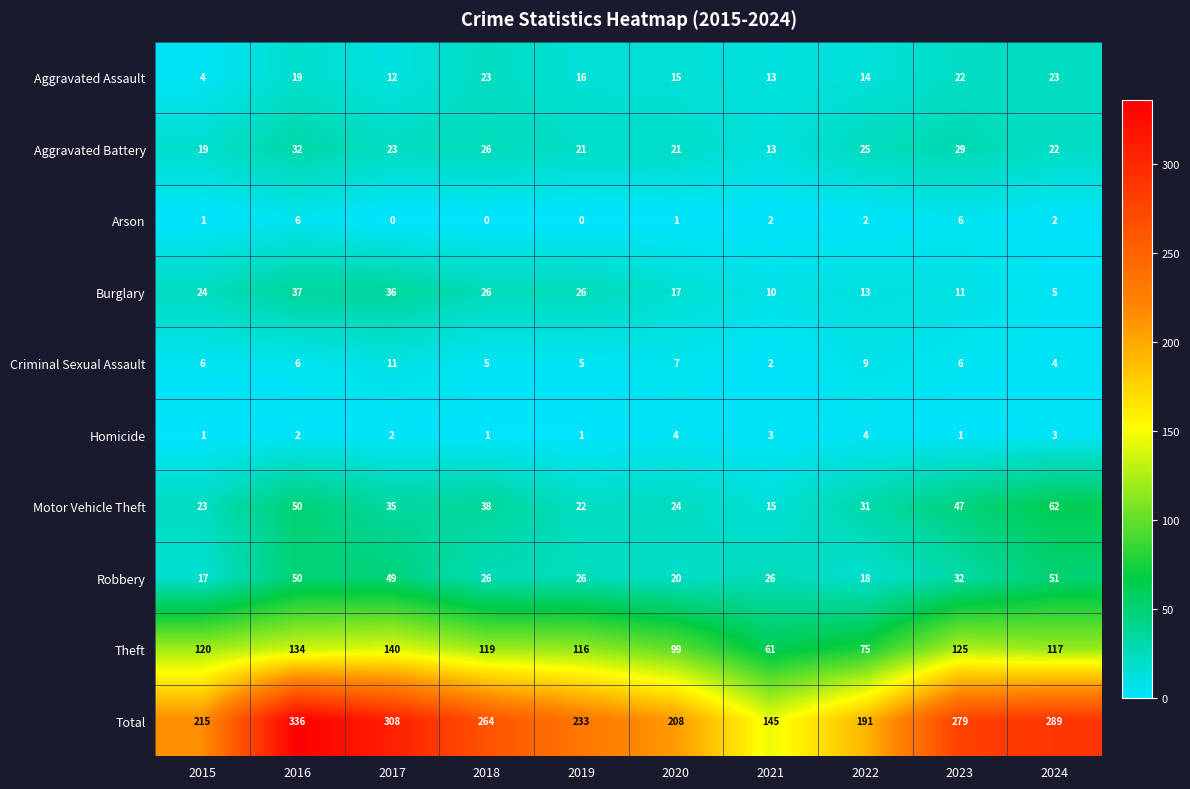

Where is Theft nearest to the value 100?

2020